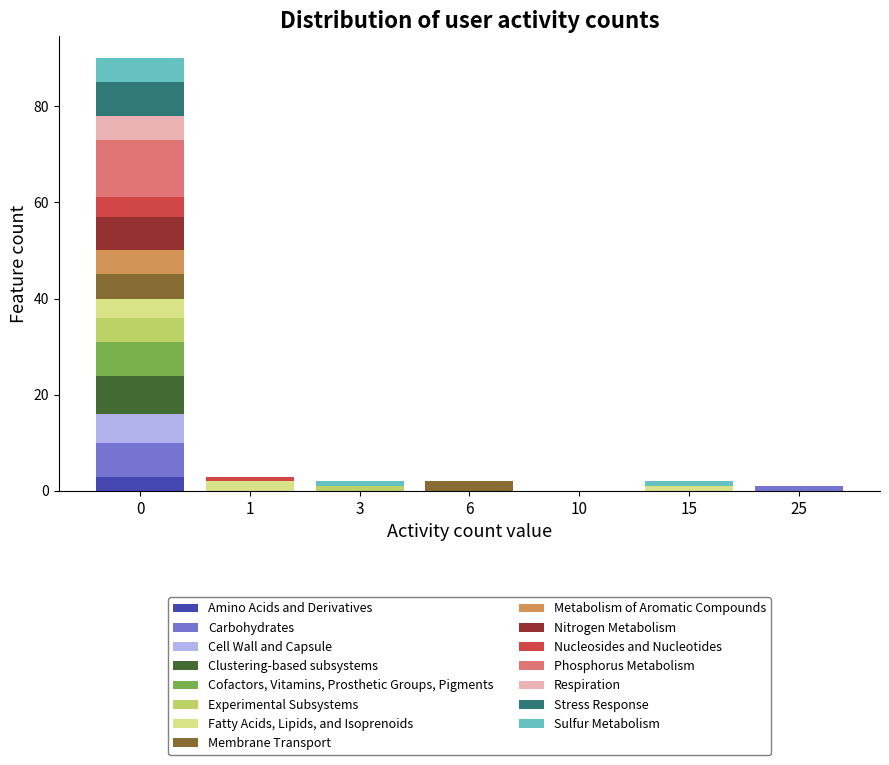

Is it true that Amino Acids and Derivatives equals 0 at 6?

True